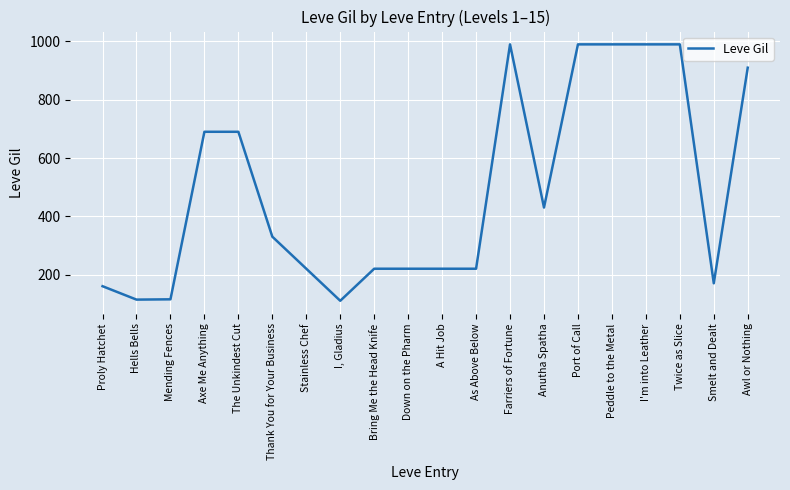

At which label is the value closest to 550?

Anutha Spatha